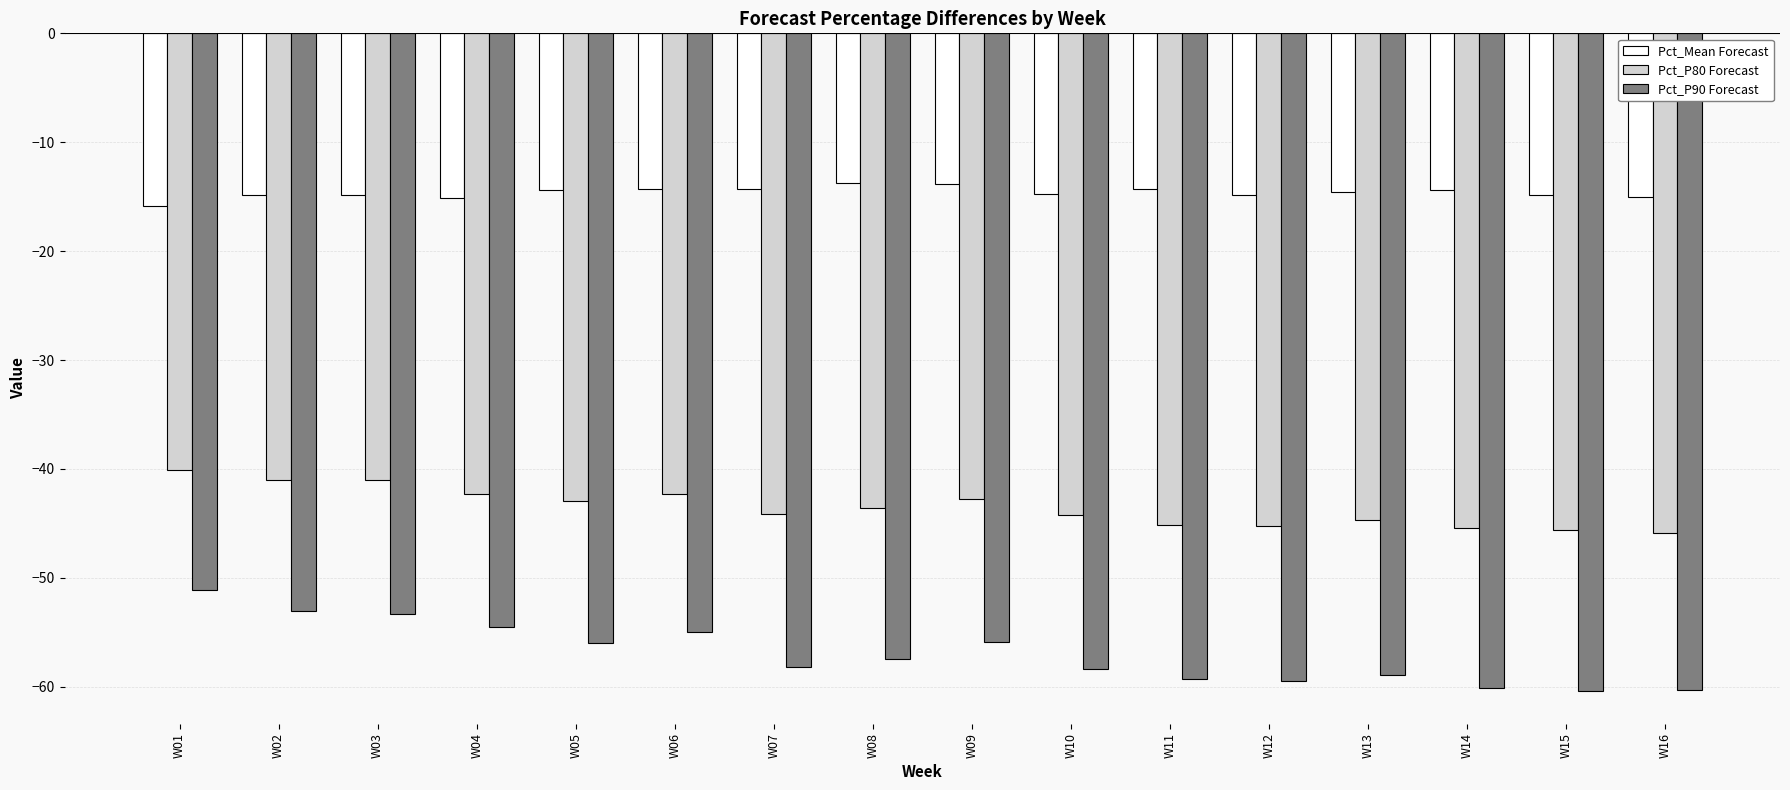

What is the total value across all series at W16?

-121.1